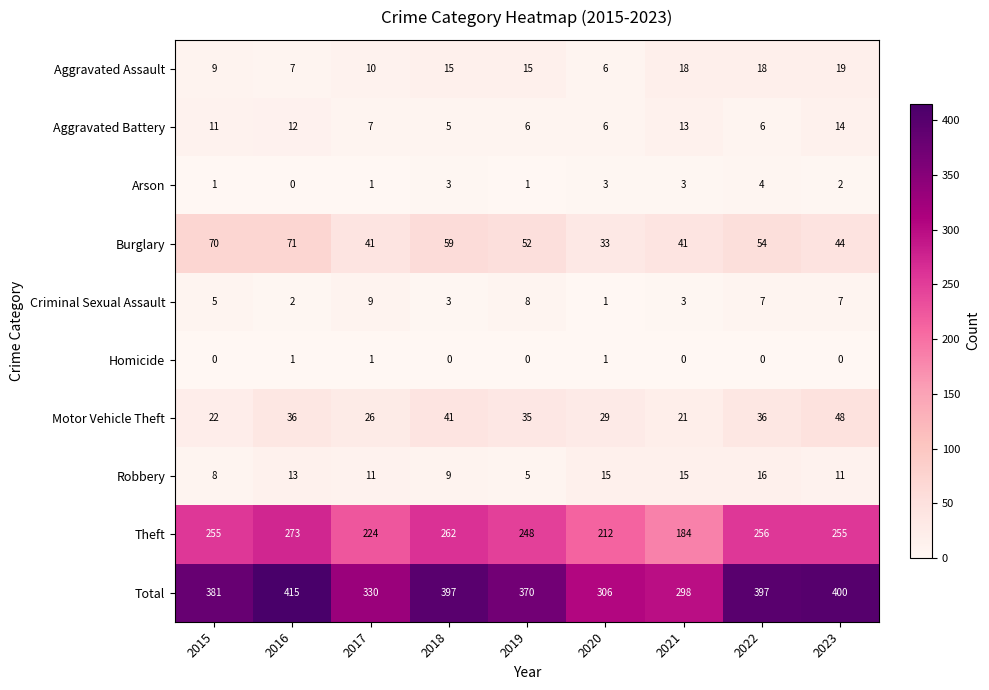

Is the value of Burglary at 2023 greater than the value of Aggravated Battery at 2016?

Yes